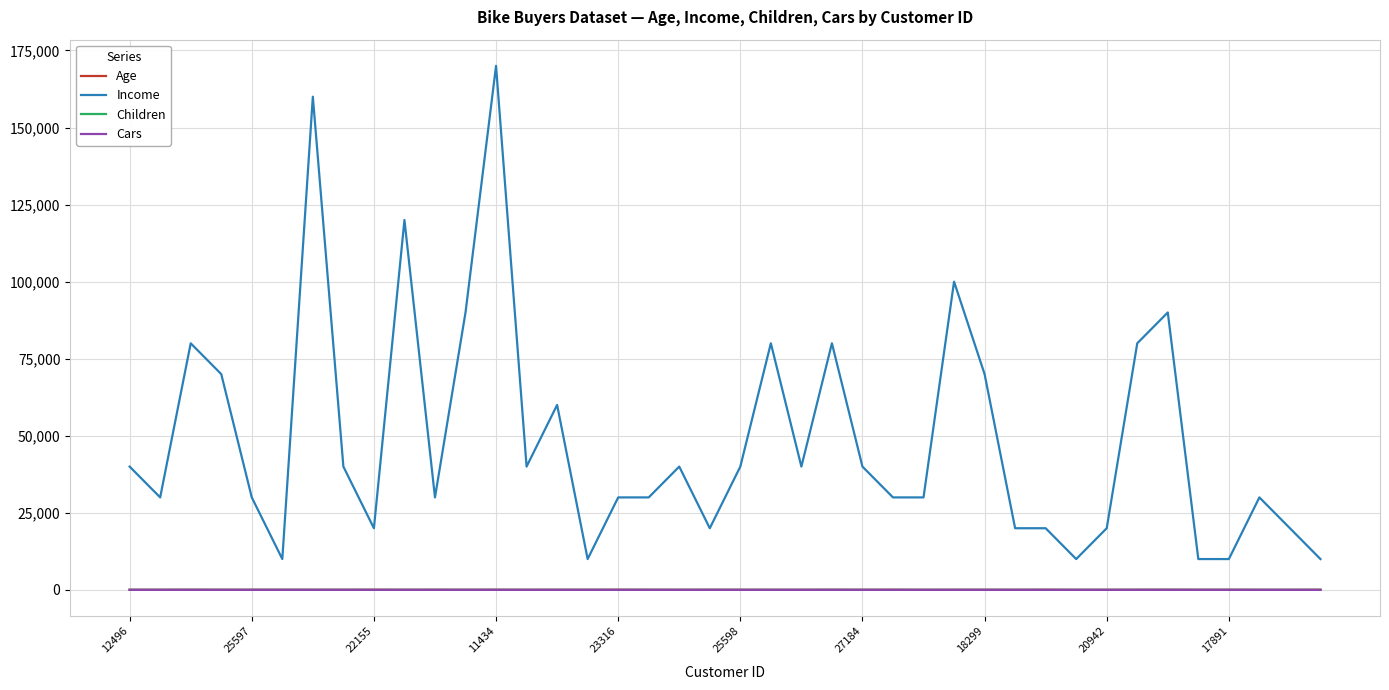

Count the Children values in the range 0 to 3.

33